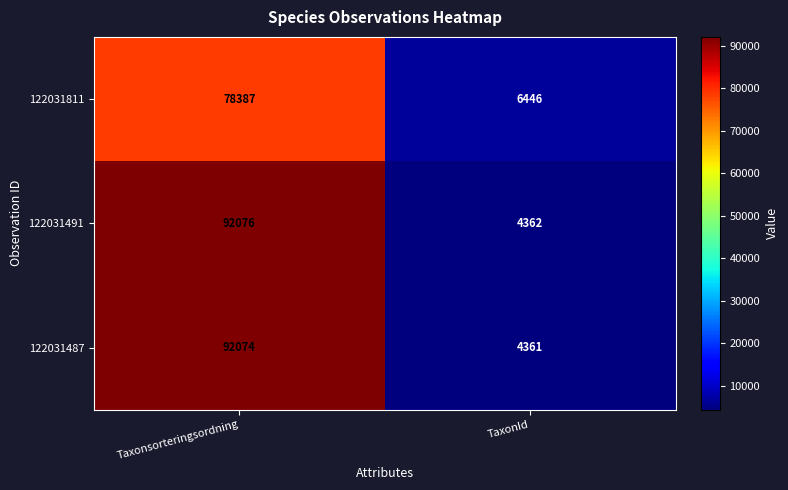

At which category does the chart reach its peak across all series?

Taxonsorteringsordning